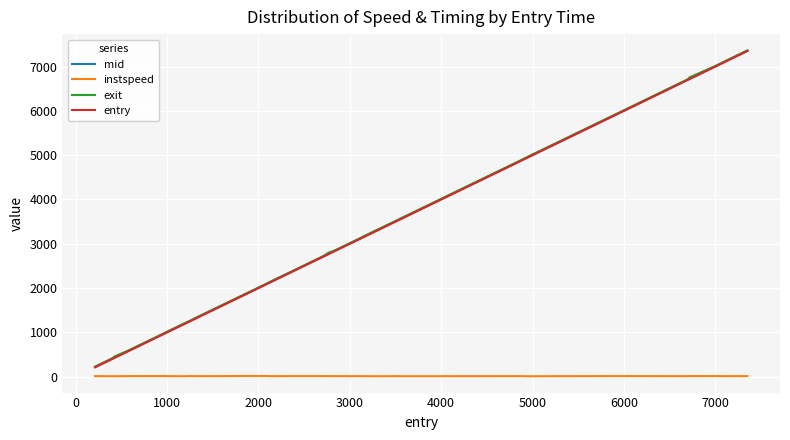

What is the greatest value displayed?

7364.7